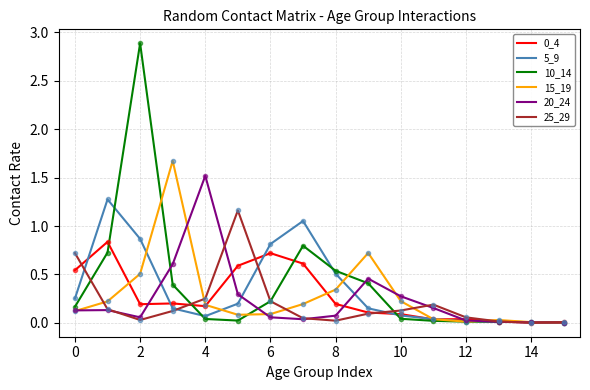

What is the greatest value displayed?

2.9